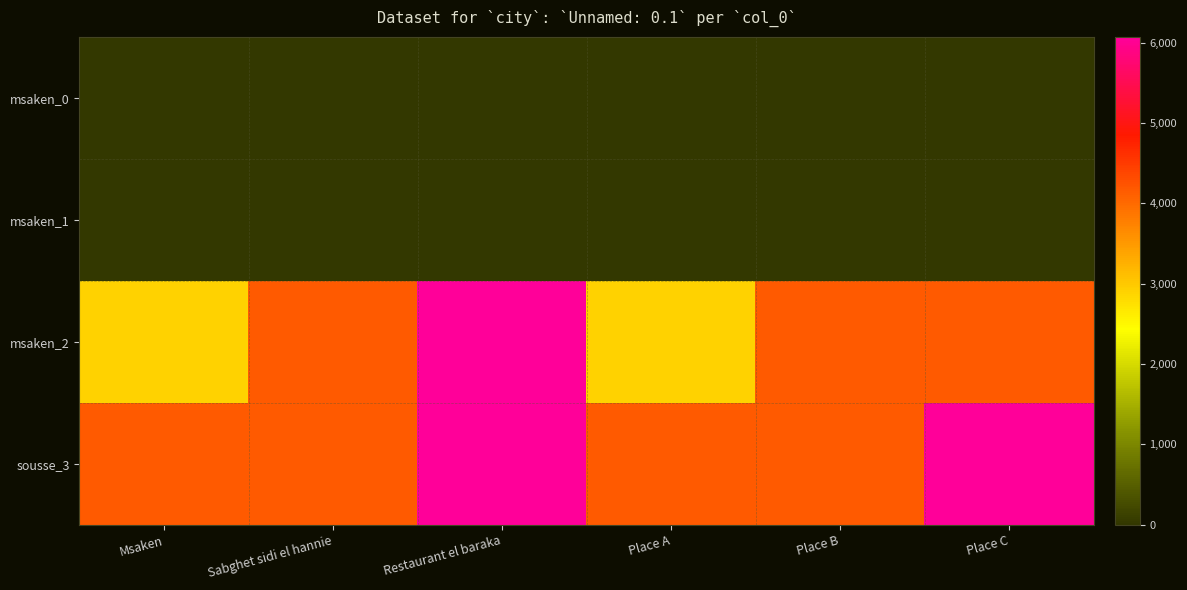

Reading left to right, extract all data points from this chart.

msaken_0: Msaken=0	Sabghet sidi el hannie=2	Restaurant el baraka=3	Place A=0	Place B=1	Place C=2
msaken_1: Msaken=1	Sabghet sidi el hannie=2	Restaurant el baraka=3	Place A=1	Place B=2	Place C=3
msaken_2: Msaken=2906	Sabghet sidi el hannie=4153	Restaurant el baraka=6073	Place A=2906	Place B=4152	Place C=4153
sousse_3: Msaken=4152	Sabghet sidi el hannie=4153	Restaurant el baraka=6073	Place A=4152	Place B=4153	Place C=6073